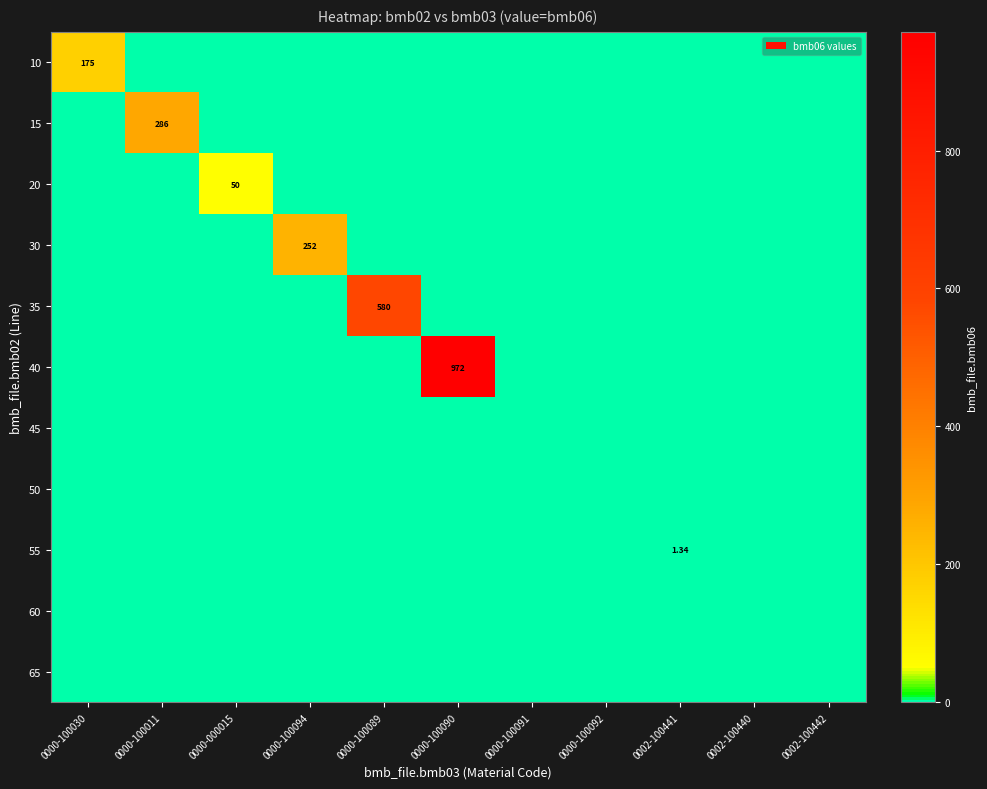

Which series changed the most between 0000-100030 and 0000-100090?

40